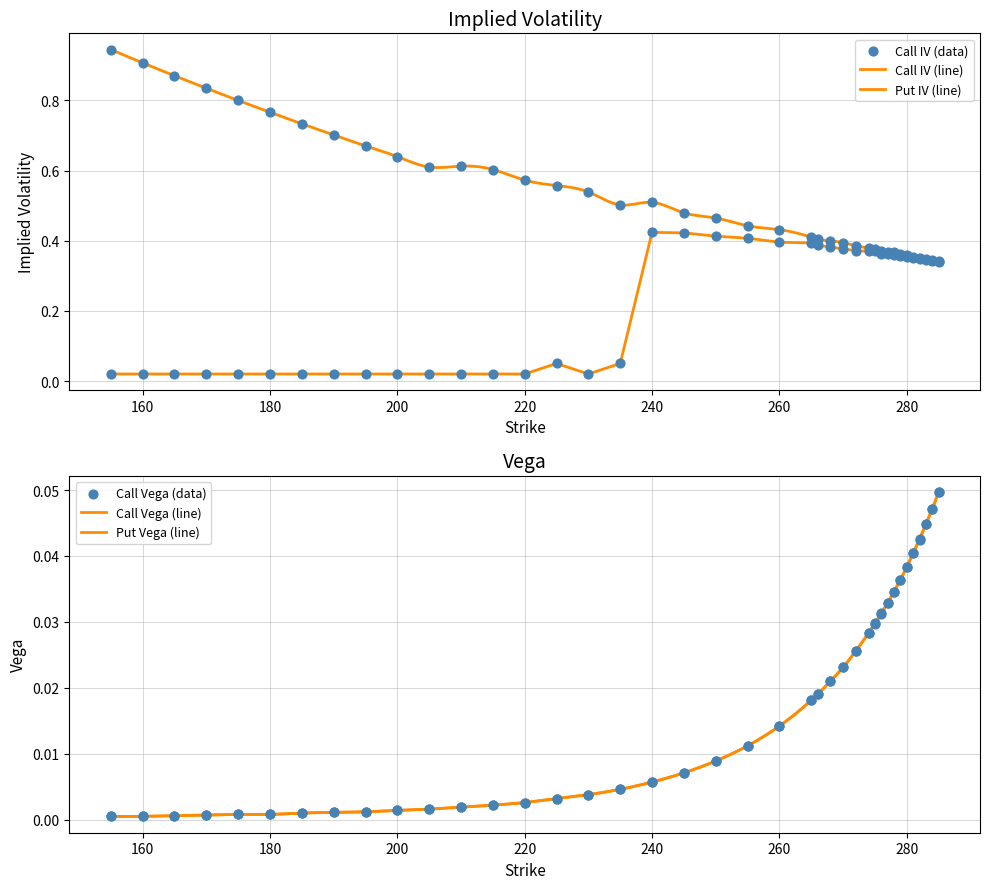

Which series reaches the maximum Y coordinate?

Put IV